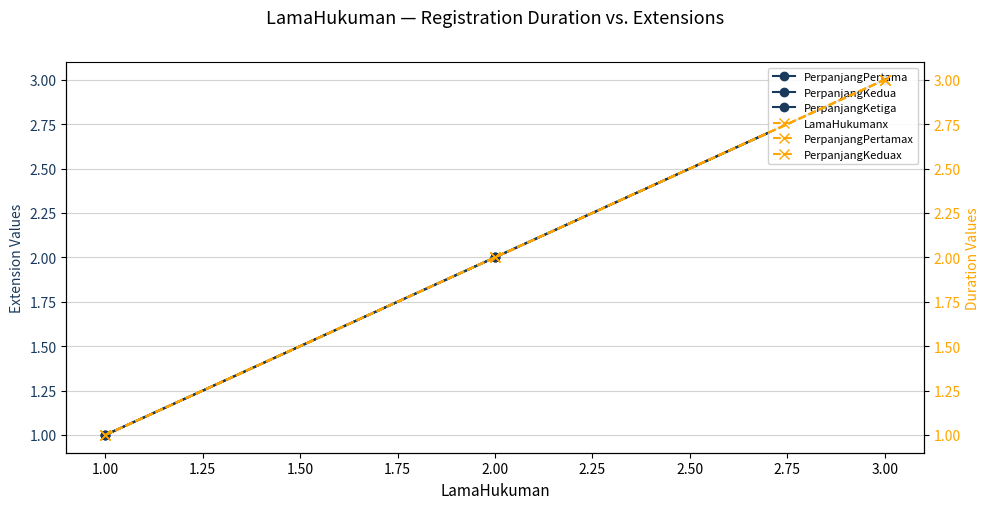

Reading left to right, list all the values displayed in this chart.

PerpanjangPertama: 1	2	3
PerpanjangKedua: 1	2	3
PerpanjangKetiga: 1	2	3
LamaHukumanx: 1	2	3
PerpanjangPertamax: 1	2	3
PerpanjangKeduax: 1	2	3